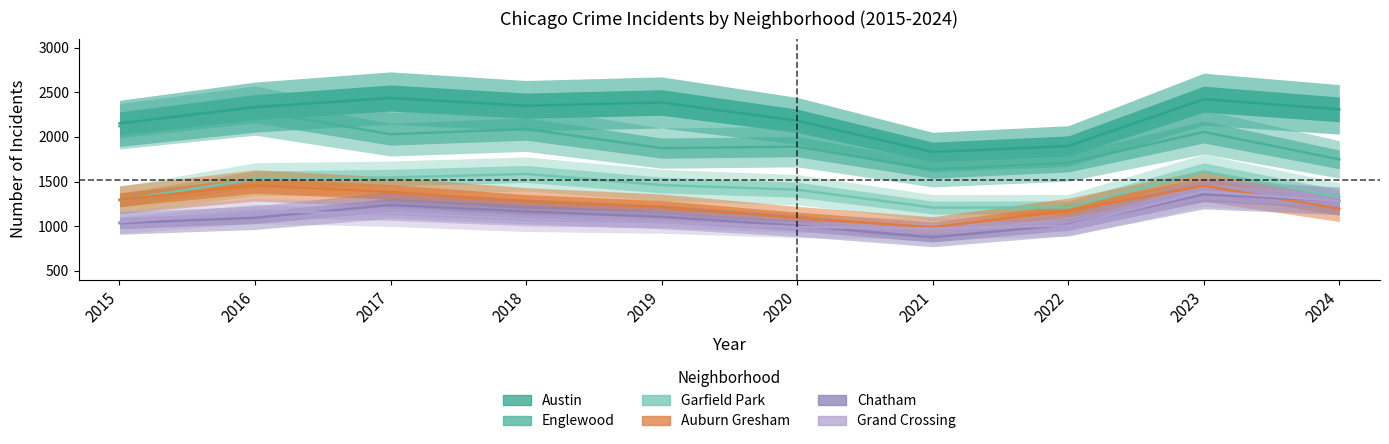

Reading left to right, what are all the values shown in this chart?

Austin: 2151	2333	2435	2349	2385	2180	1831	1897	2422	2308
Englewood: 2119	2294	2029	2088	1874	1891	1636	1710	2055	1748
Garfield Park: 1291	1527	1544	1585	1461	1409	1209	1210	1613	1327
Auburn Gresham: 1297	1457	1384	1278	1215	1092	988	1174	1453	1196
Chatham: 1034	1095	1238	1166	1105	1007	876	1017	1357	1284
Grand Crossing: 1045	1172	1134	1069	1047	991	975	1007	1388	1283